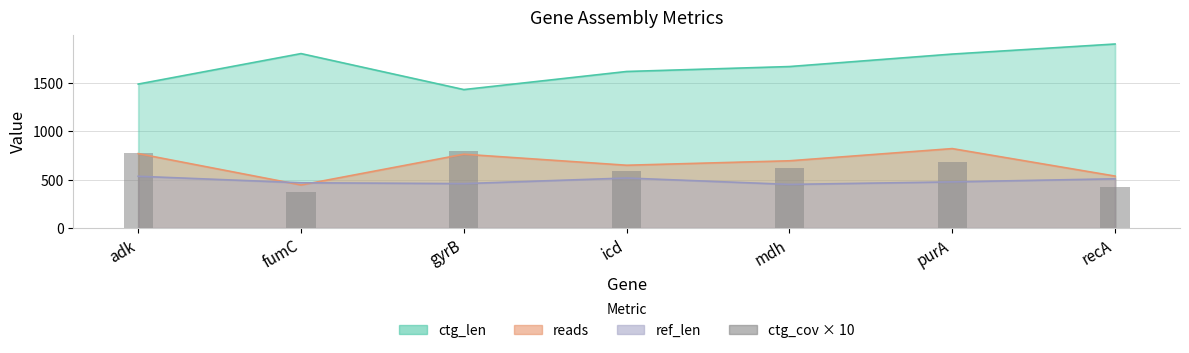

What is the difference between the maximum and minimum values?

426